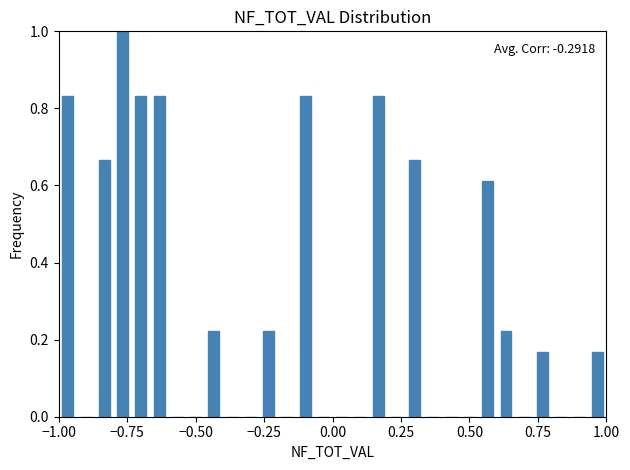

Around what value on the x-axis is the tallest bar? Give the approximate position of its centre, as read against the axis.

-0.75